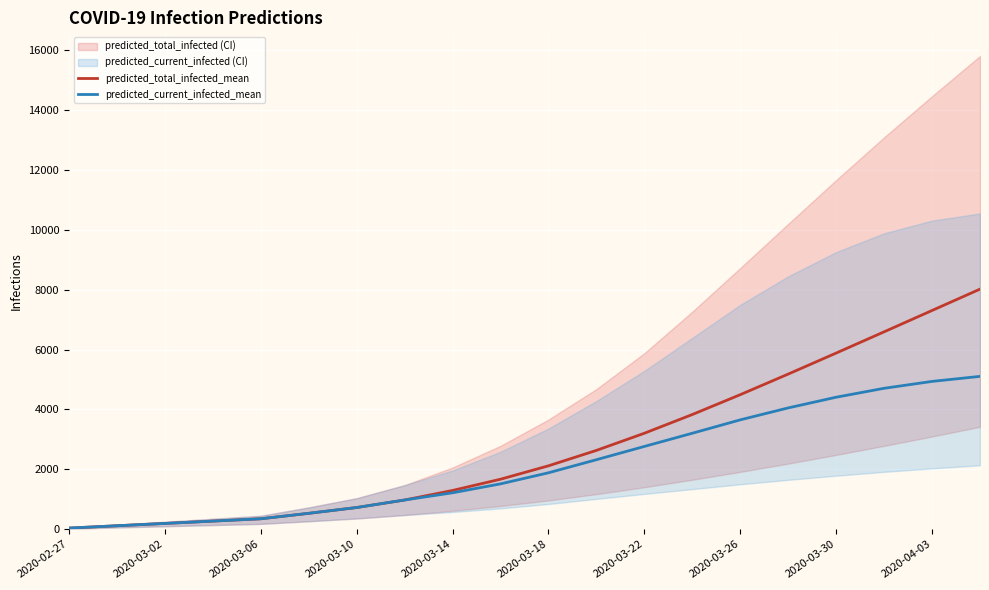

At which category is the sum across all series the highest?

19